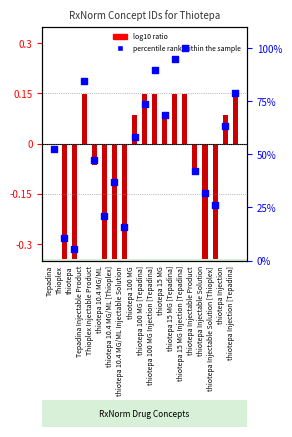

Which series has the largest total across all categories?

percentile rank within the sample